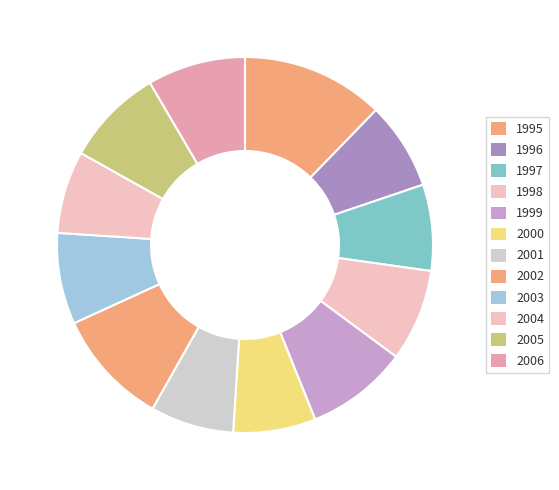

Is 2002 the majority of the pie?

No